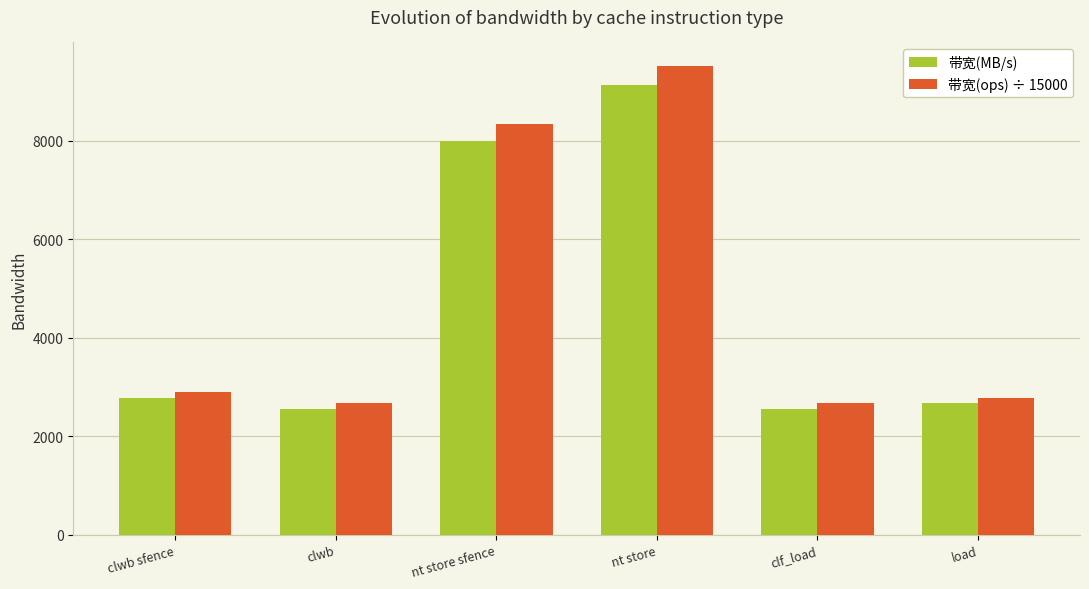

How many bars are there in each group?

2